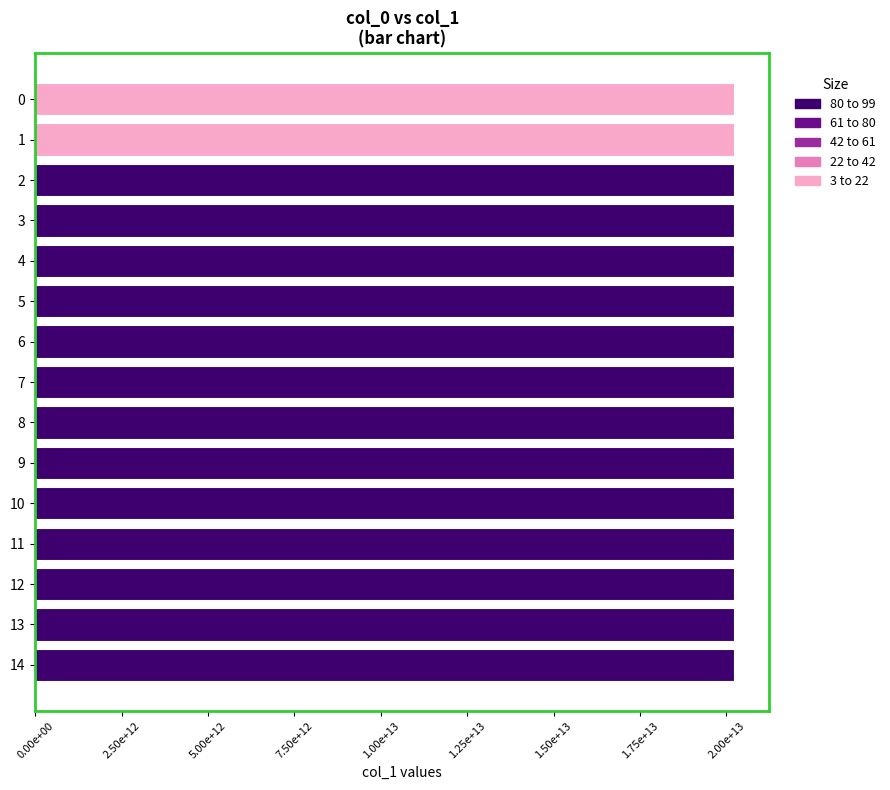

Are the bars horizontal?

Yes